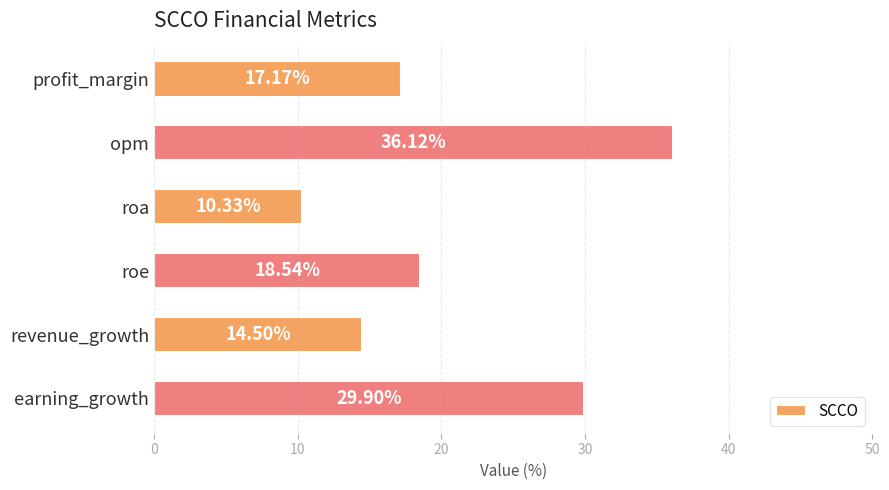

Which category has the highest value across all series?

opm